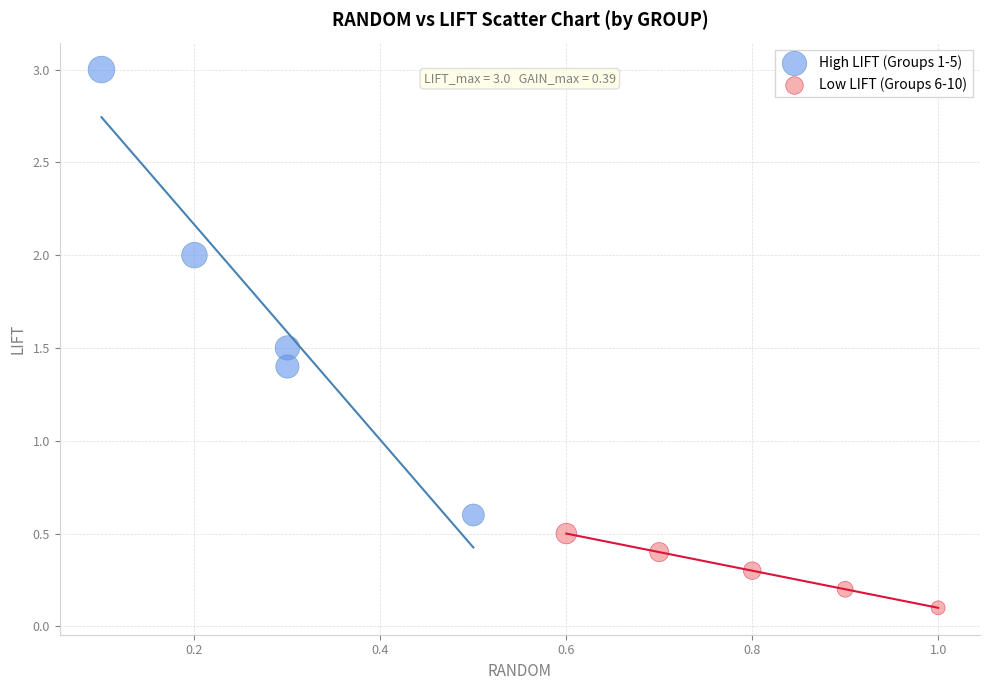

Which series contains the lowest Y value?

Low LIFT (Groups 6-10)